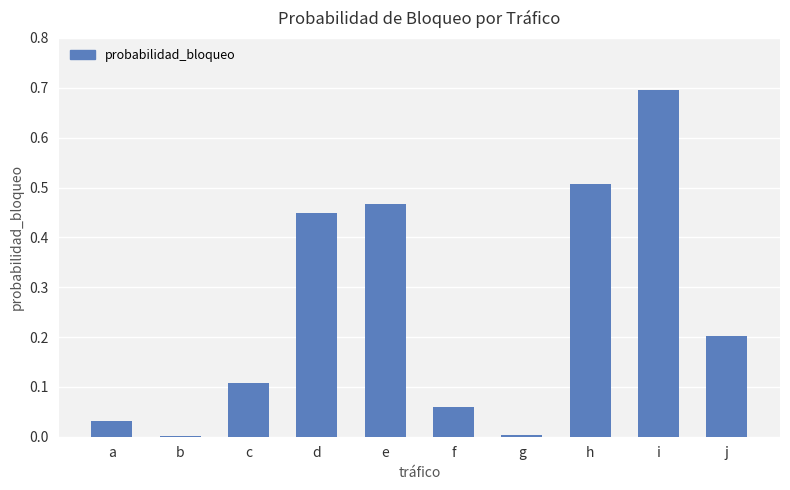

Is it true that the value at g is 0.0?

True